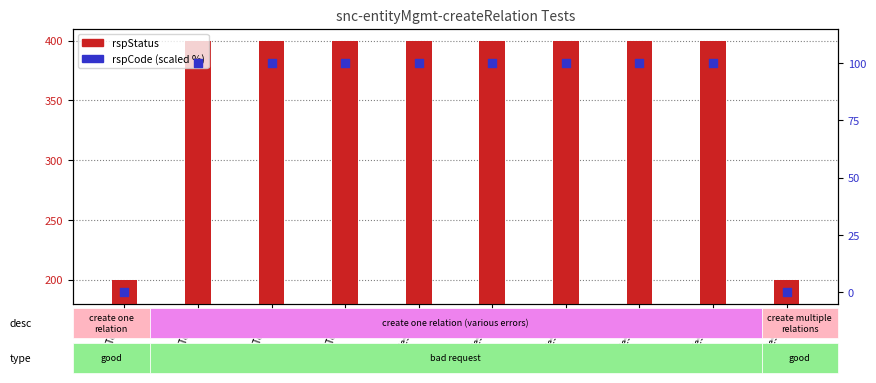

At how many categories does at least one series exceed 171?

10